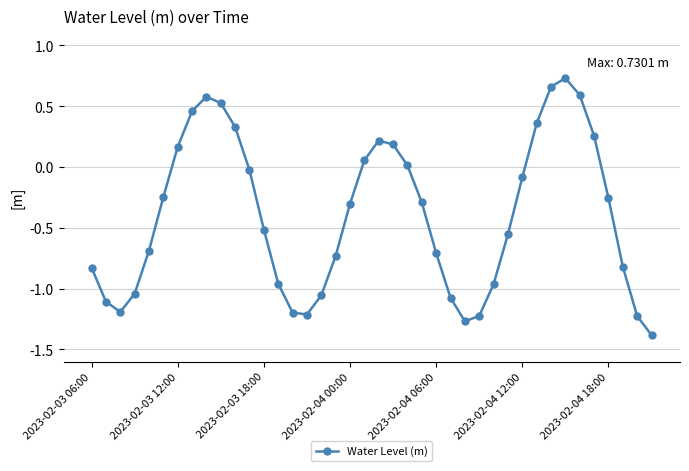

True or false: there are more than 0 points higher than both neighbors.

True